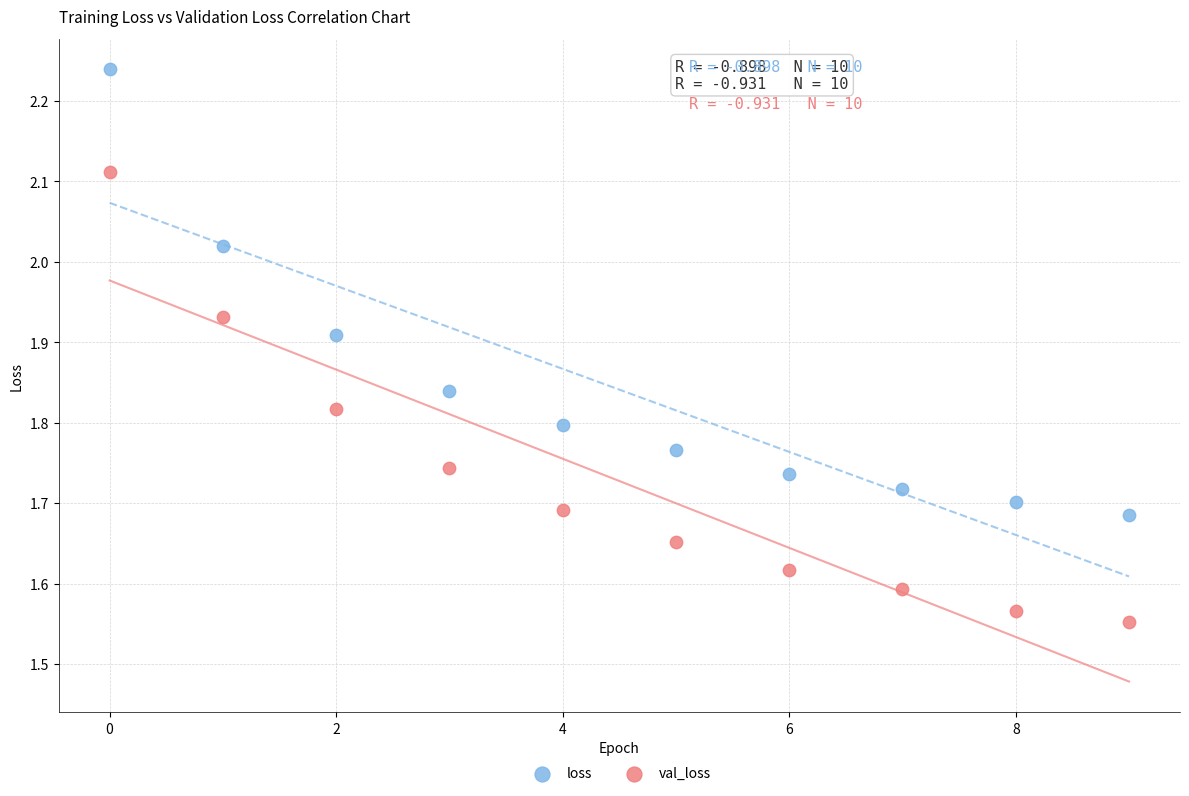

Which series has the largest Y range (max minus min)?

val_loss